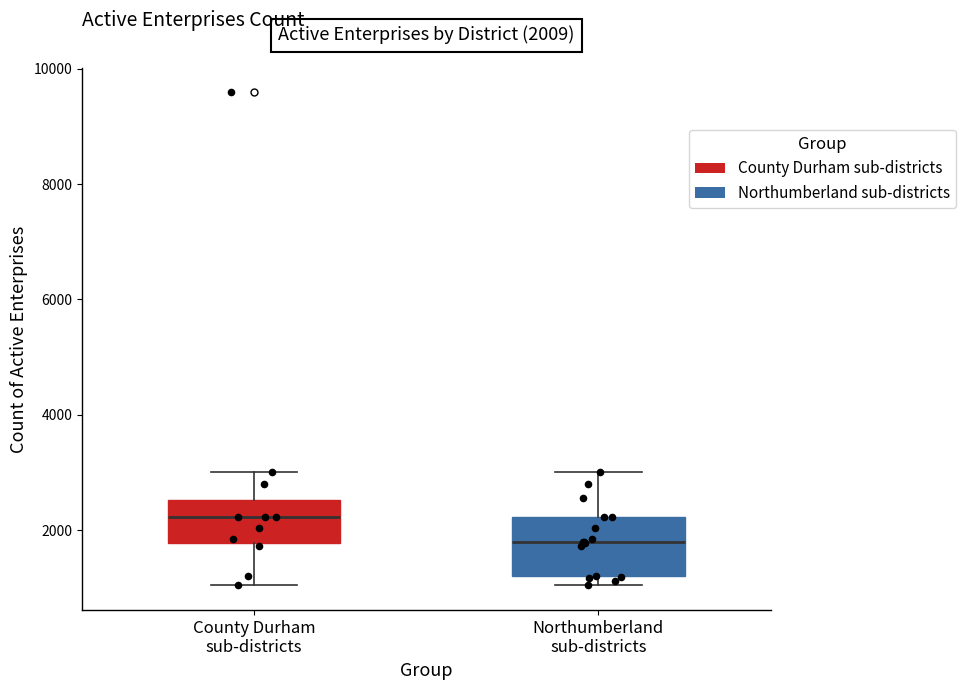

Which box has the lowest median line?

Northumberland sub-districts